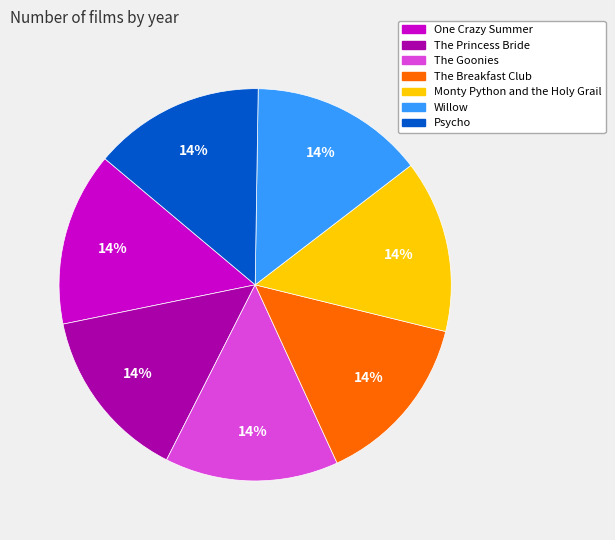

To the nearest percent, what is the combined percentage of The Goonies and The Breakfast Club?

29%